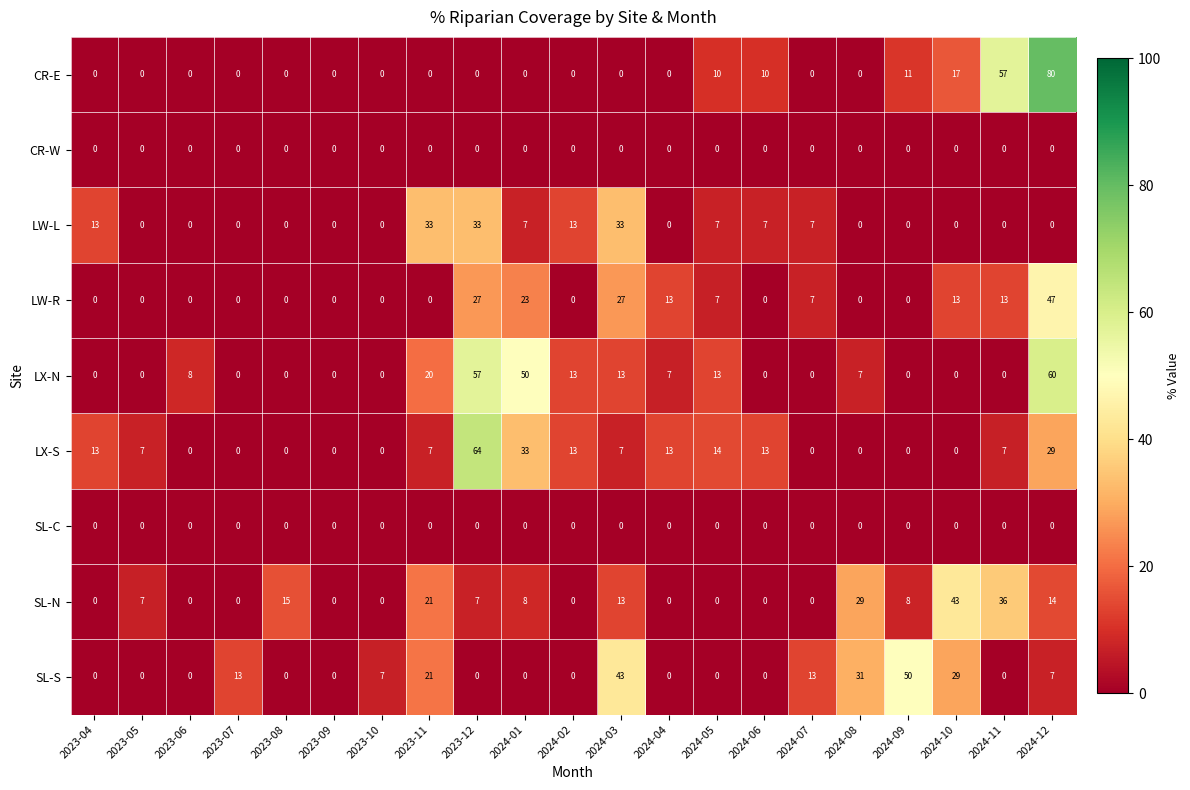

True or false: LW-R has a value of 15 at 2023-06.

False